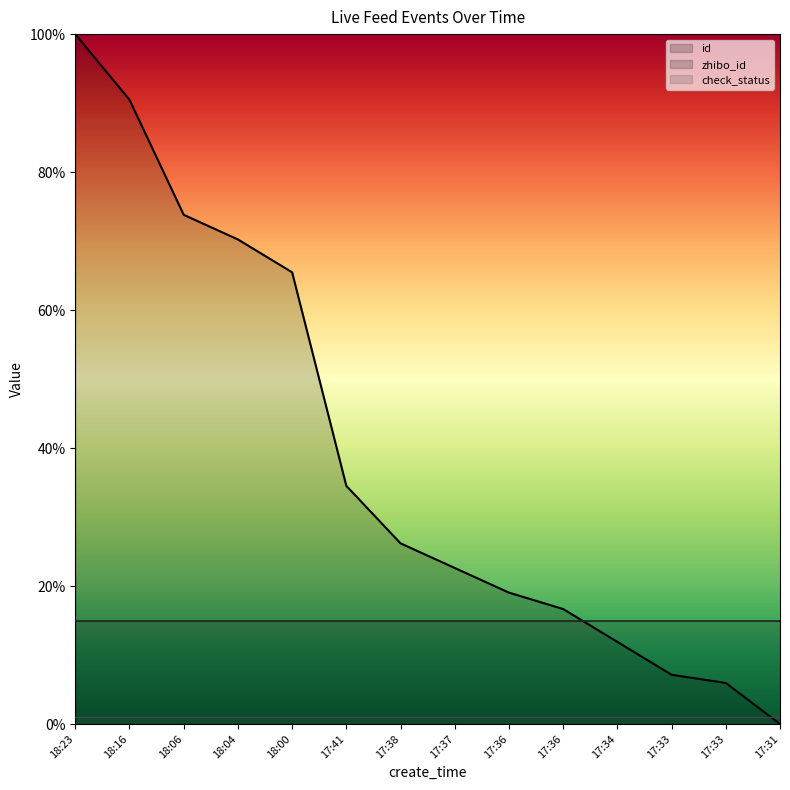

Is the value of check_status at 17:41 greater than the value of id at 18:06?

No